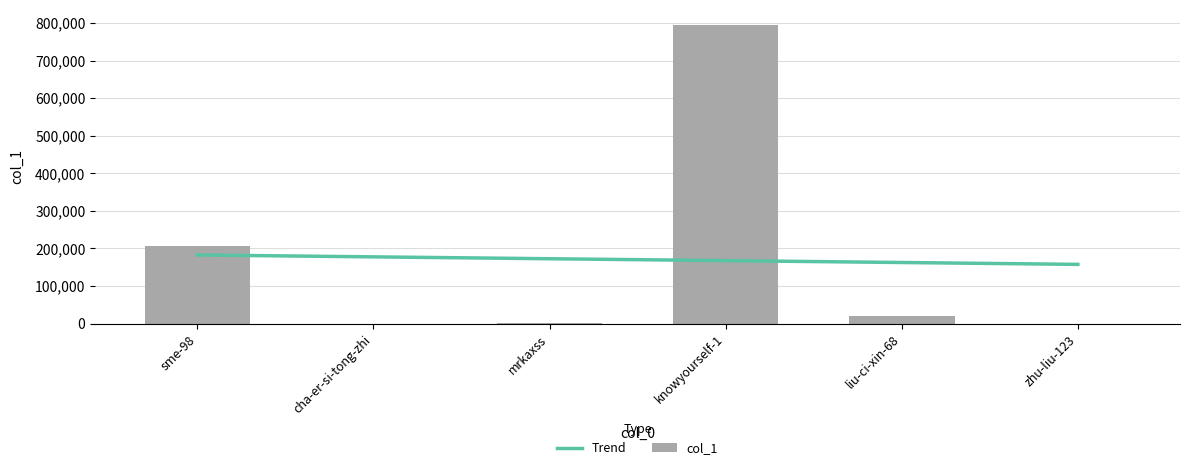

What is the average value?

170223